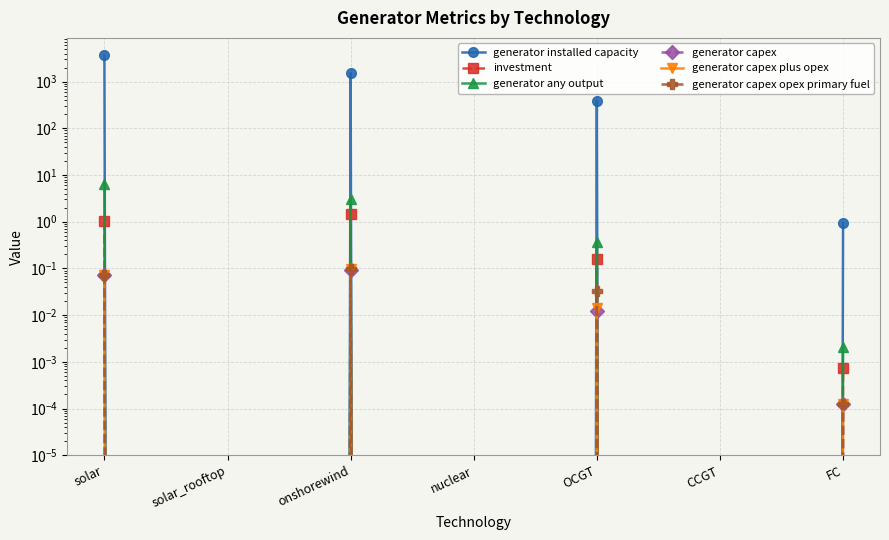

Is the value of generator capex opex primary fuel at solar greater than the value of investment at solar_rooftop?

Yes